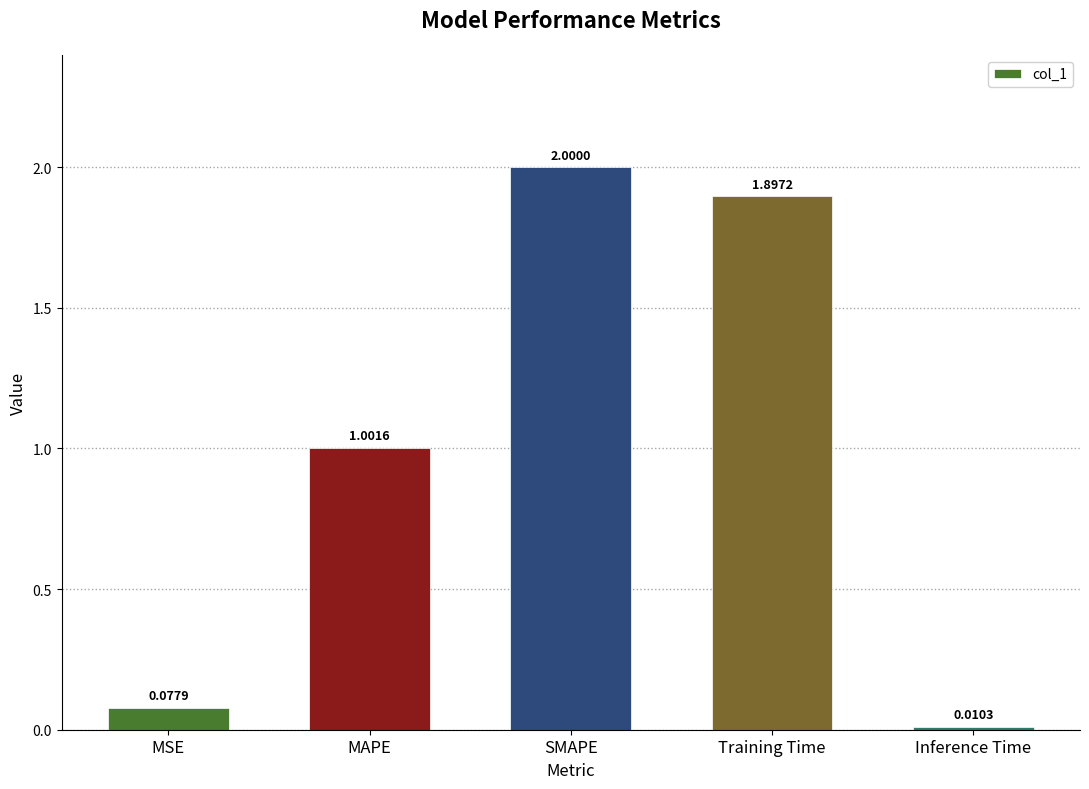

What is the change in value from MAPE to Training Time?

+0.9